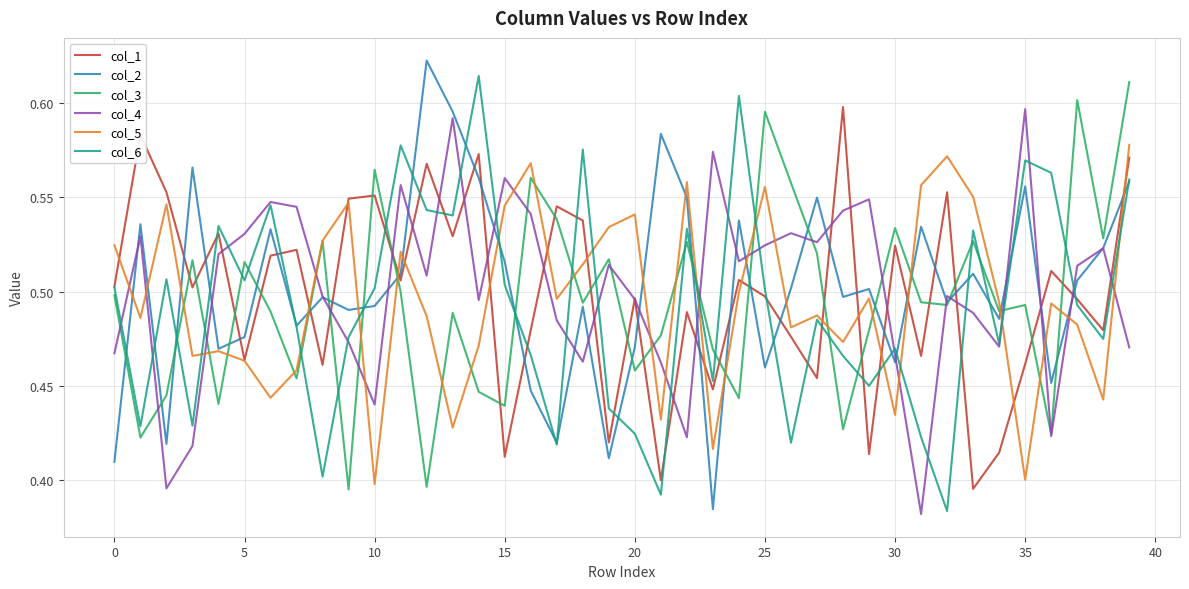

True or false: col_3 and col_1 cross at least once.

True